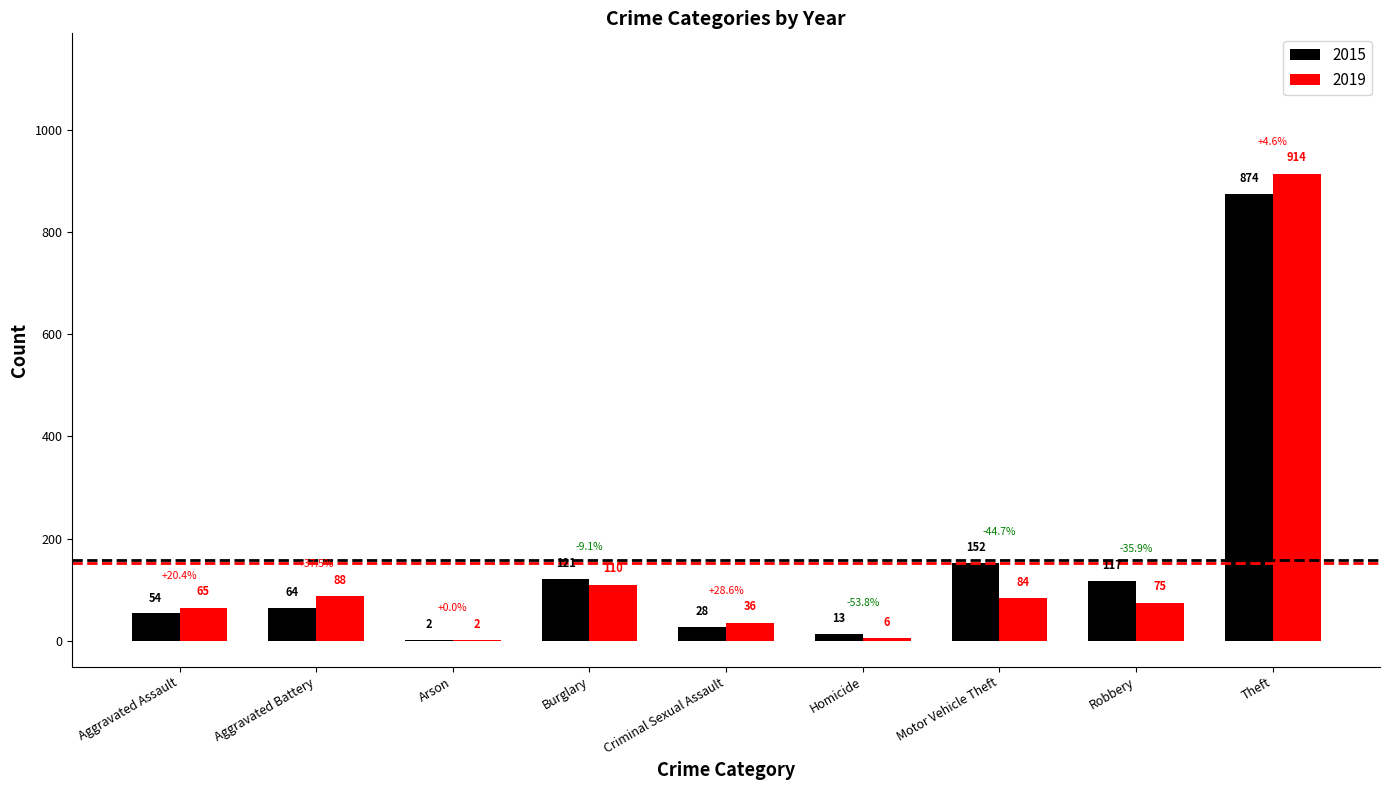

Reading left to right, transcribe all the data shown in this chart.

2015: 54	64	2	121	28	13	152	117	874
2019: 65	88	2	110	36	6	84	75	914